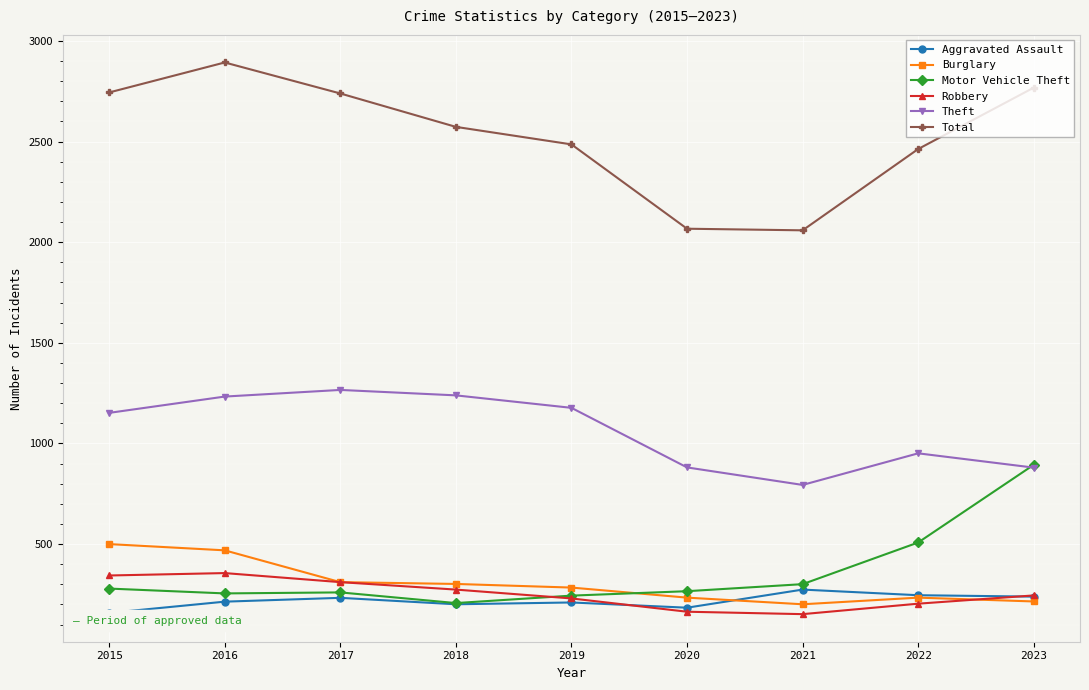

Is it true that Aggravated Assault equals 246 at 2022?

True